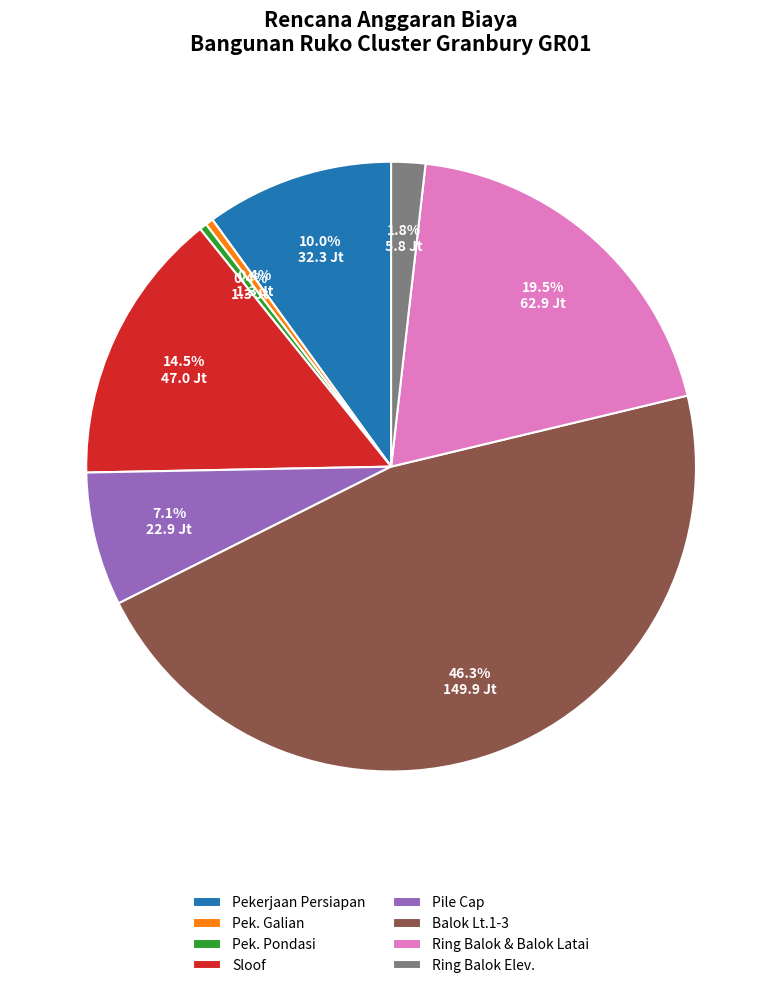

What is the largest slice in the pie chart?

Balok Lt.1-3